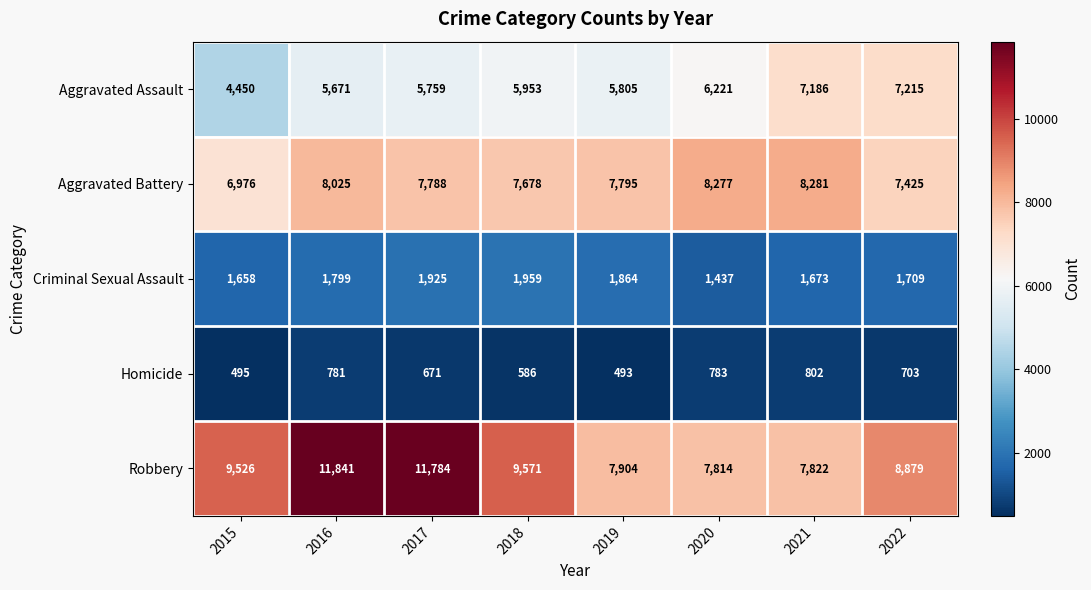

Is it true that Aggravated Assault equals 5953 at 2018?

True